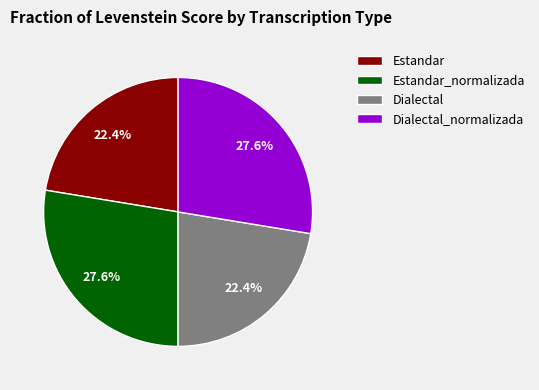

Does Estandar_normalizada represent more than half of the total?

No